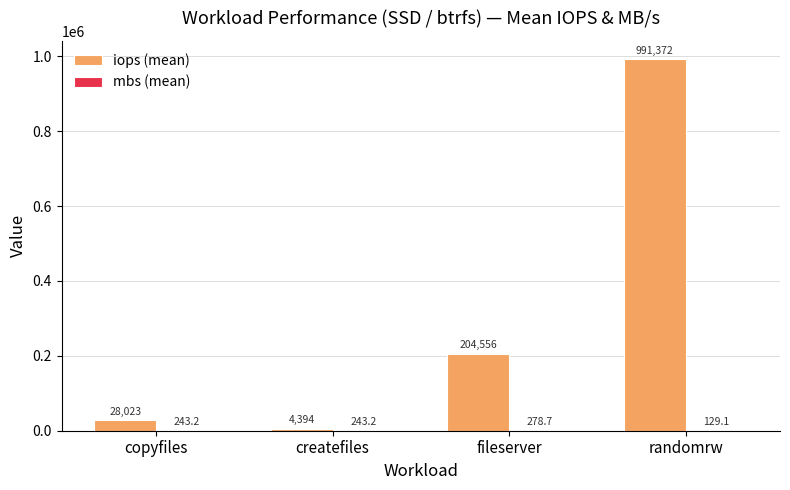

At which category is the sum across all series the highest?

randomrw